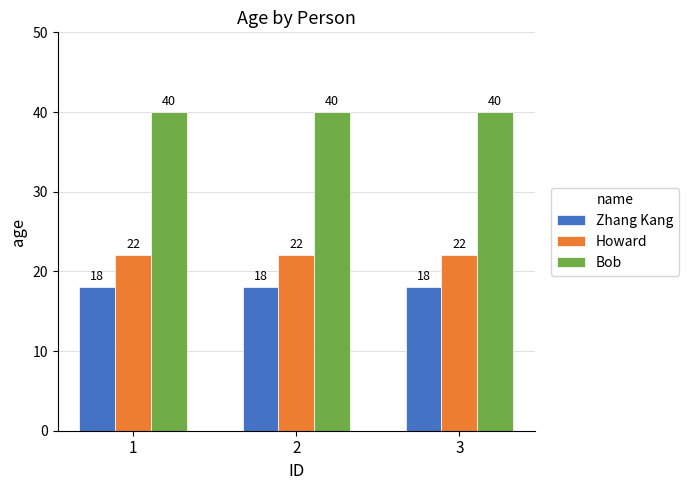

Is the value of Howard at 2 greater than the value of Zhang Kang at 2?

Yes